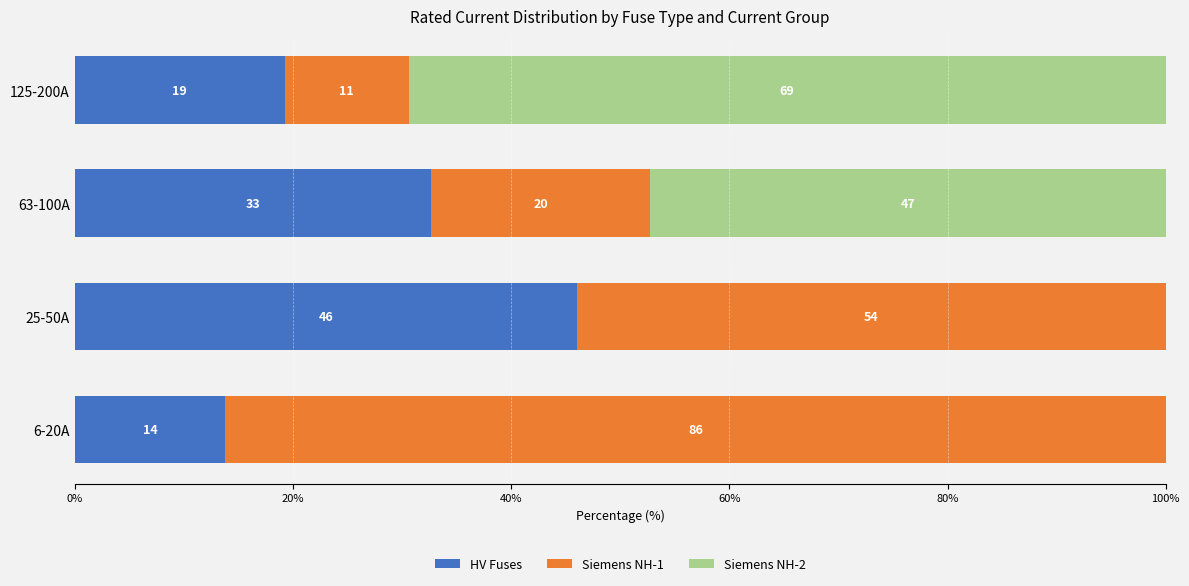

What are all the series names shown in the legend?

HV Fuses, Siemens NH-1, Siemens NH-2